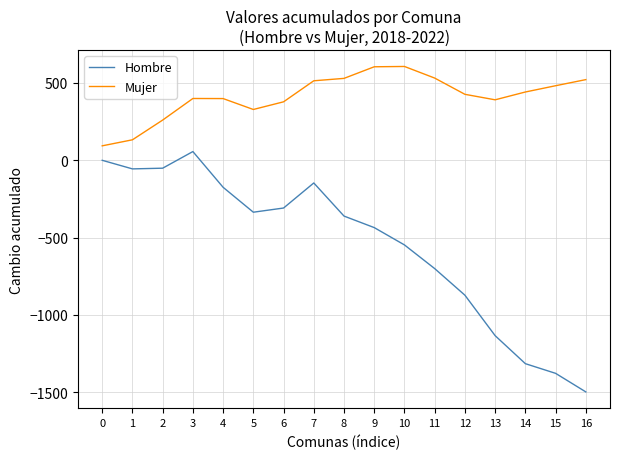

What is the difference between the maximum and minimum values in the Mujer series?

513.0